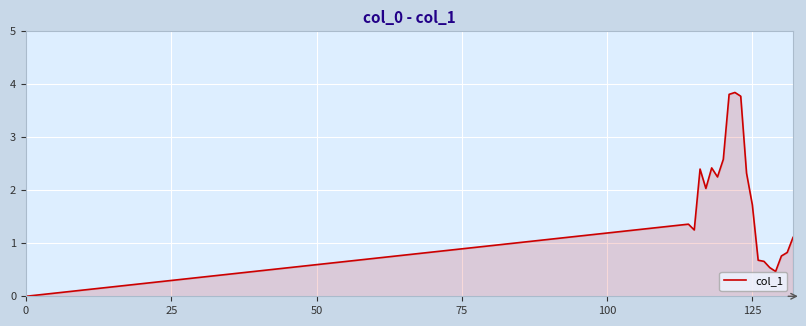

What is the maximum value shown in the chart?

3.8